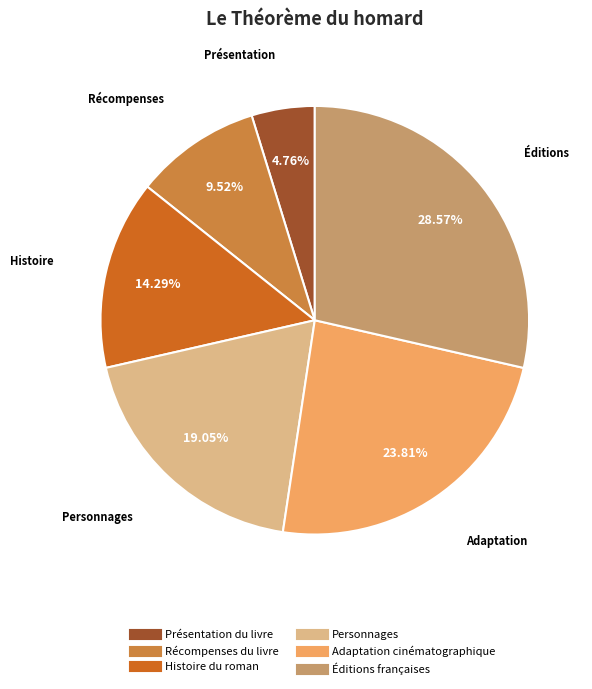

Between Récompenses du livre and Histoire du roman, which is larger?

Histoire du roman